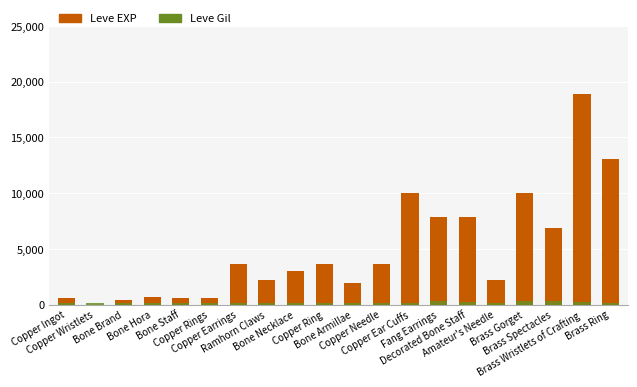

Reading left to right, extract all data points from this chart.

Leve EXP: 630	1	450	720	630	630	3600	2230	3040	3600	1980	3600	9990	7880	7880	2230	9990	6880	18910	13040
Leve Gil: 113	116	112	112	113	112	139	170	169	139	140	139	168	288	250	168	293	288	245	173